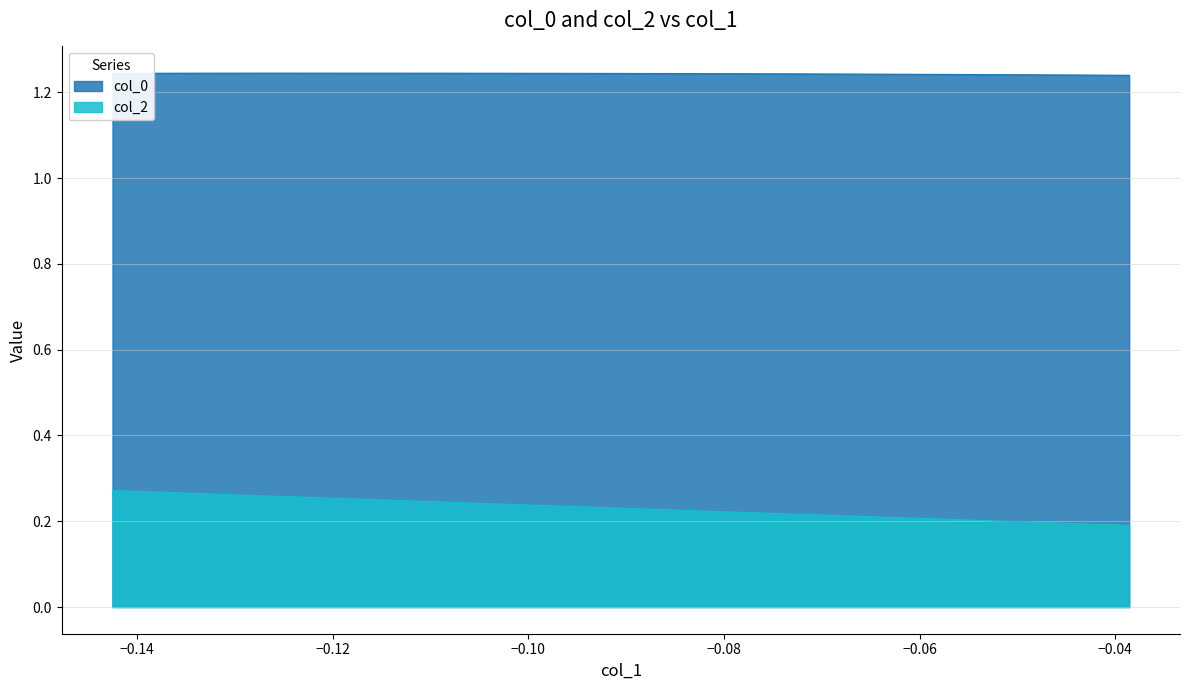

Which series has the widest spread of values?

col_2